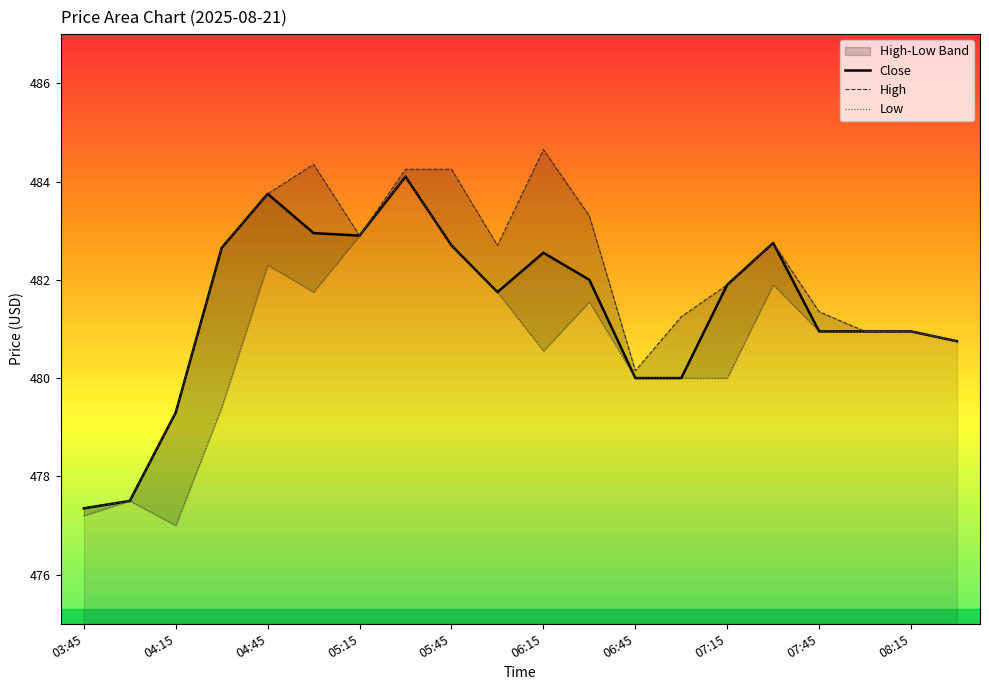

How many lines are shown in the chart?

3